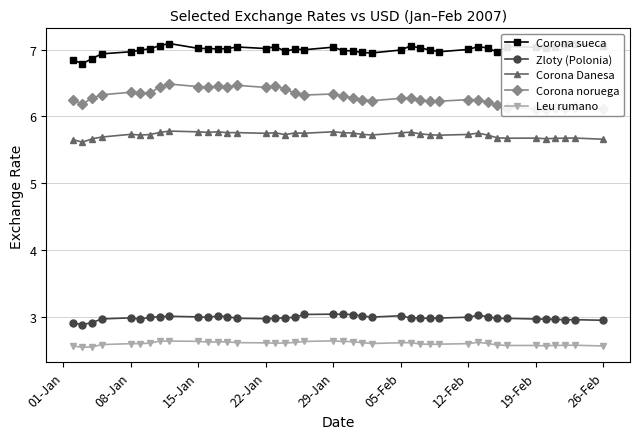

True or false: Leu rumano has a value of 4.3 at 22-Jan.

False